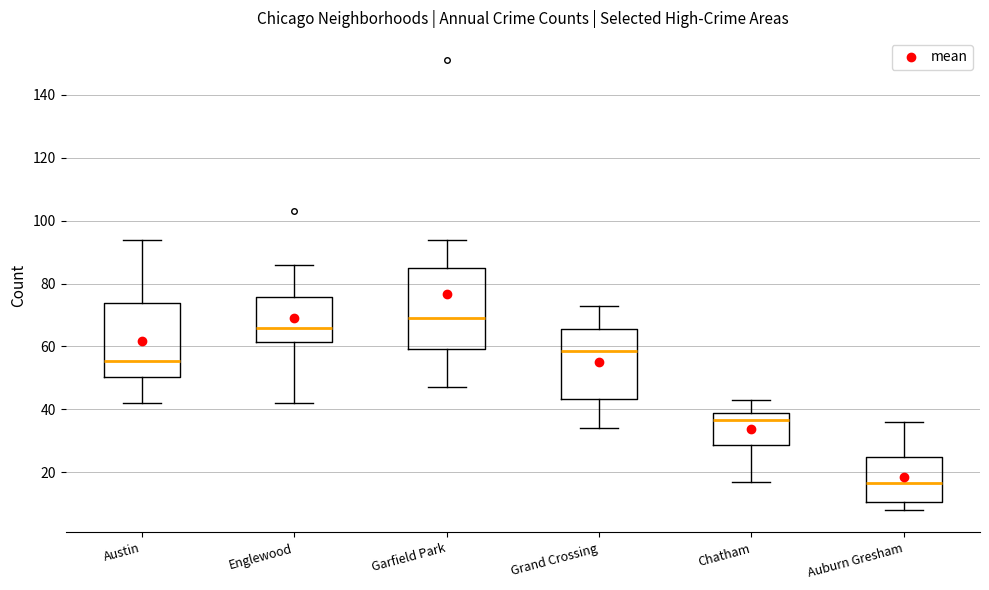

Reading left to right, read every box against the y-axis: the position of its median line, the range the box covers, and the ends of its whiskers. The values are not printed on the chart, so give them approximately, as read against the axis.

Austin: median 56, box 50 to 74, whiskers 42 to 94
Englewood: median 66, box 62 to 76, whiskers 42 to 86
Garfield Park: median 70, box 60 to 86, whiskers 48 to 94
Grand Crossing: median 58, box 44 to 66, whiskers 34 to 74
Chatham: median 36, box 28 to 38, whiskers 18 to 44
Auburn Gresham: median 16, box 10 to 24, whiskers 8 to 36